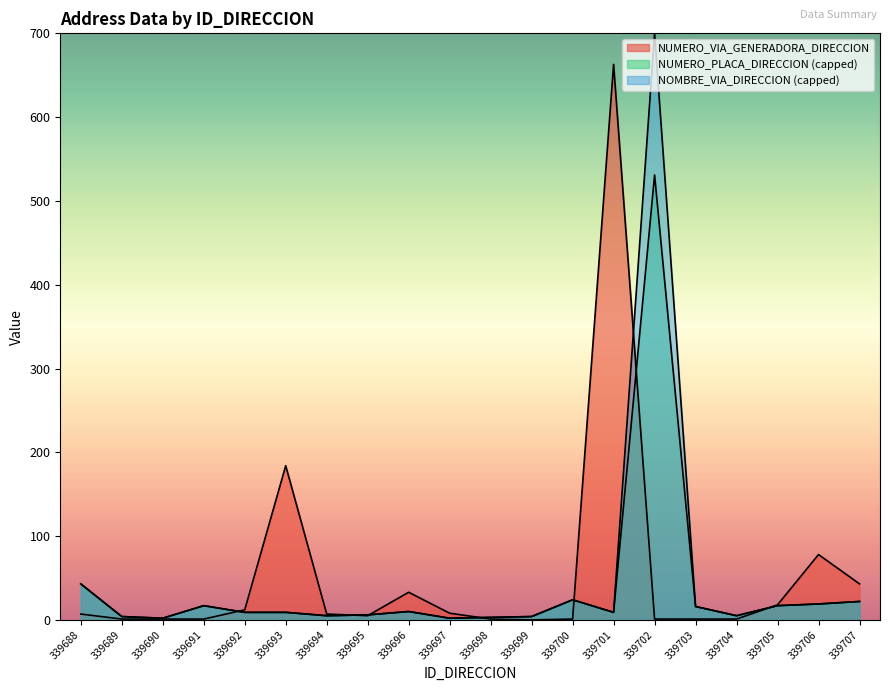

How many values in the NUMERO_VIA_GENERADORA_DIRECCION series are below 7?

10